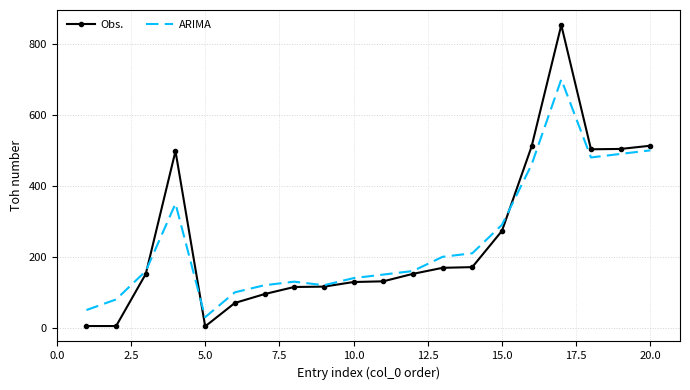

Rank the series by their maximum value, from lowest to highest.

ARIMA, Obs.